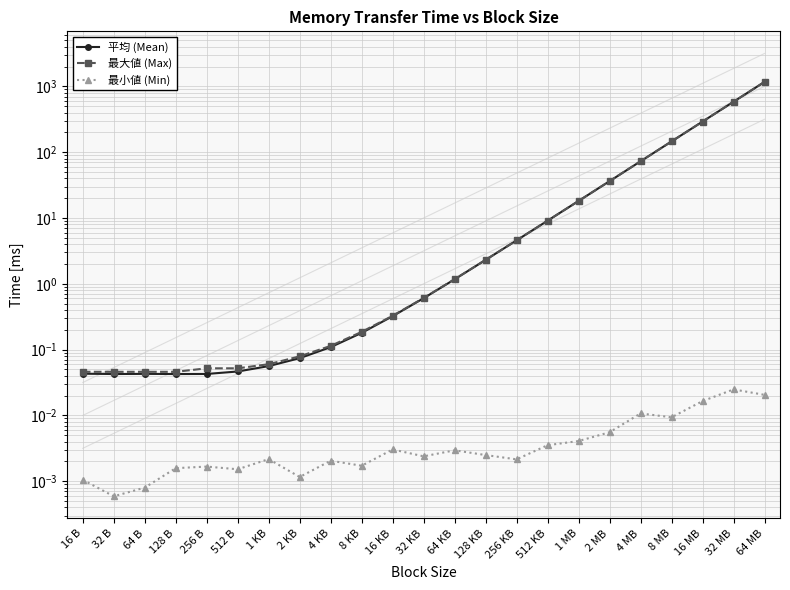

Rank the series at 256 KB from highest to lowest value.

最大値 (Max), 平均 (Mean), 最小値 (Min)